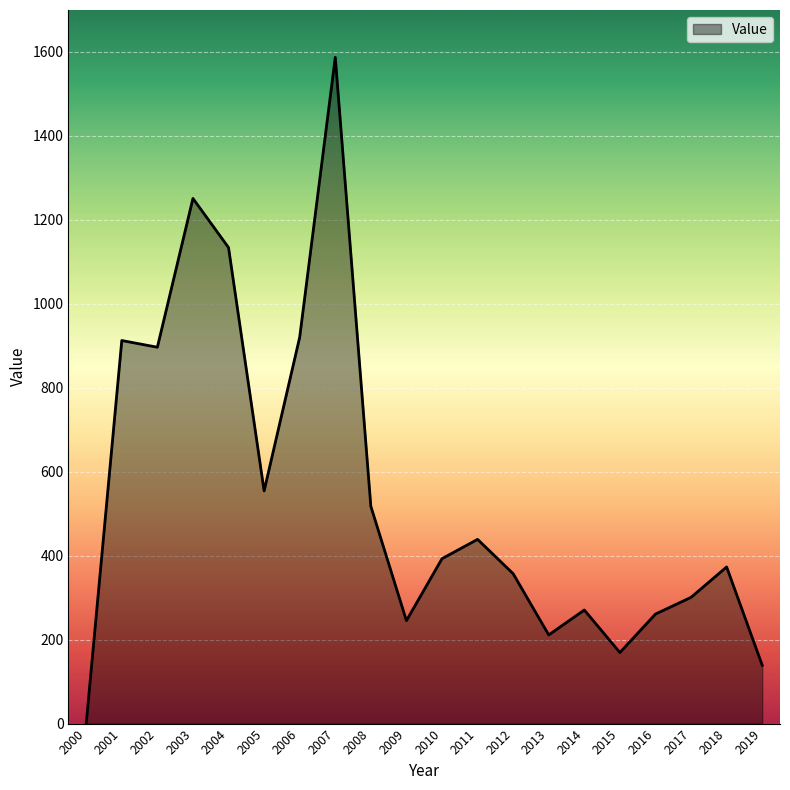

True or false: the data has more than 1 interior local peaks.

True